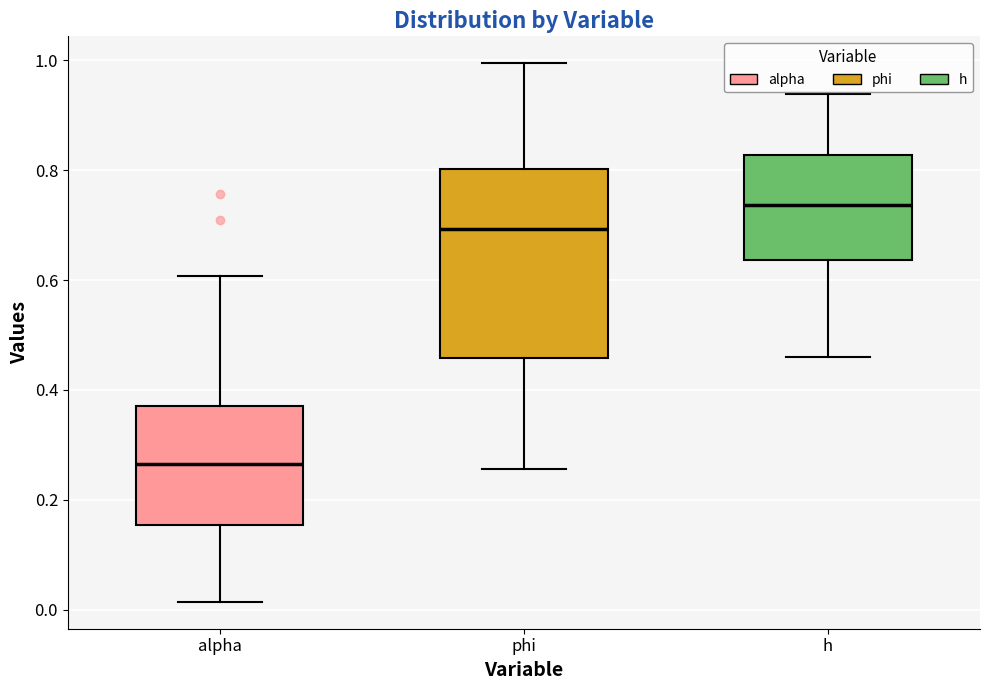

Where is the upper edge of the box for h on the y-axis? The values are not printed on the chart, so give them approximately, as read against the axis.

0.82